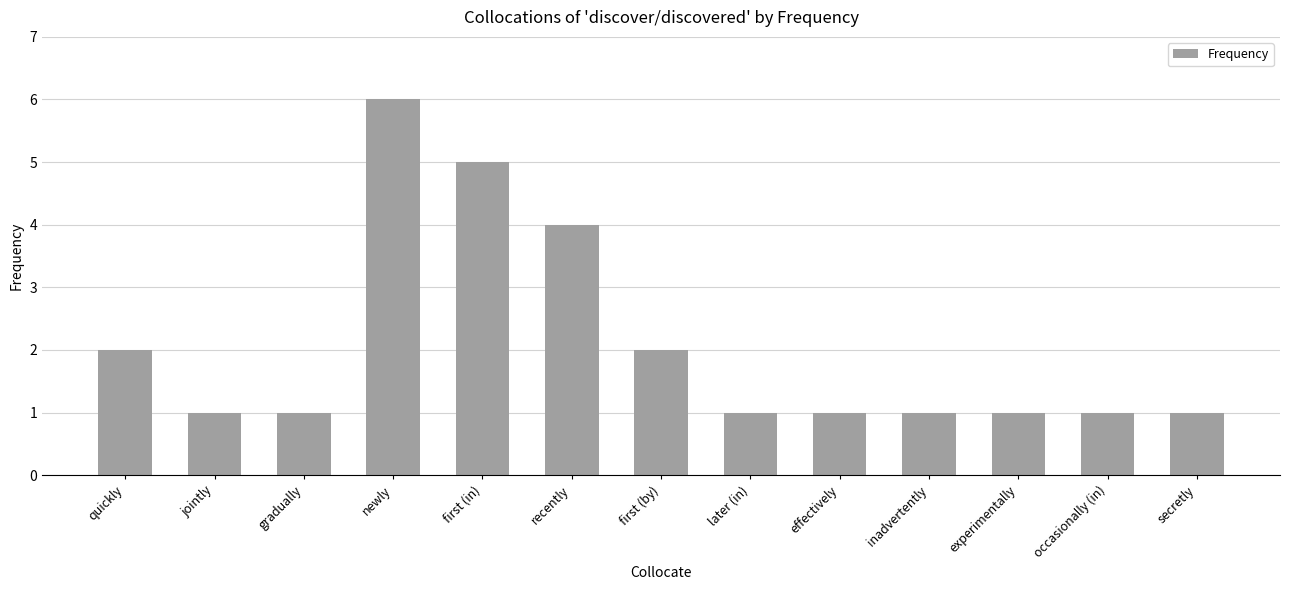

What is the change in value from first (in) to effectively?

-4